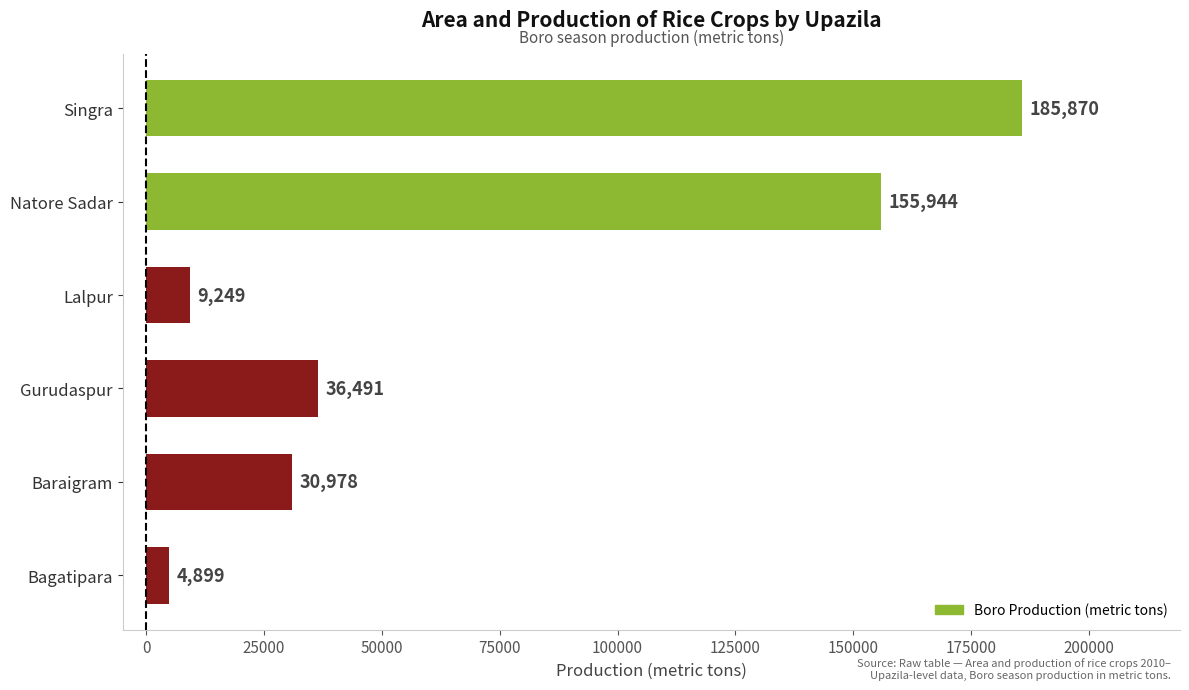

Where is the data nearest to the value 95384?

Gurudaspur